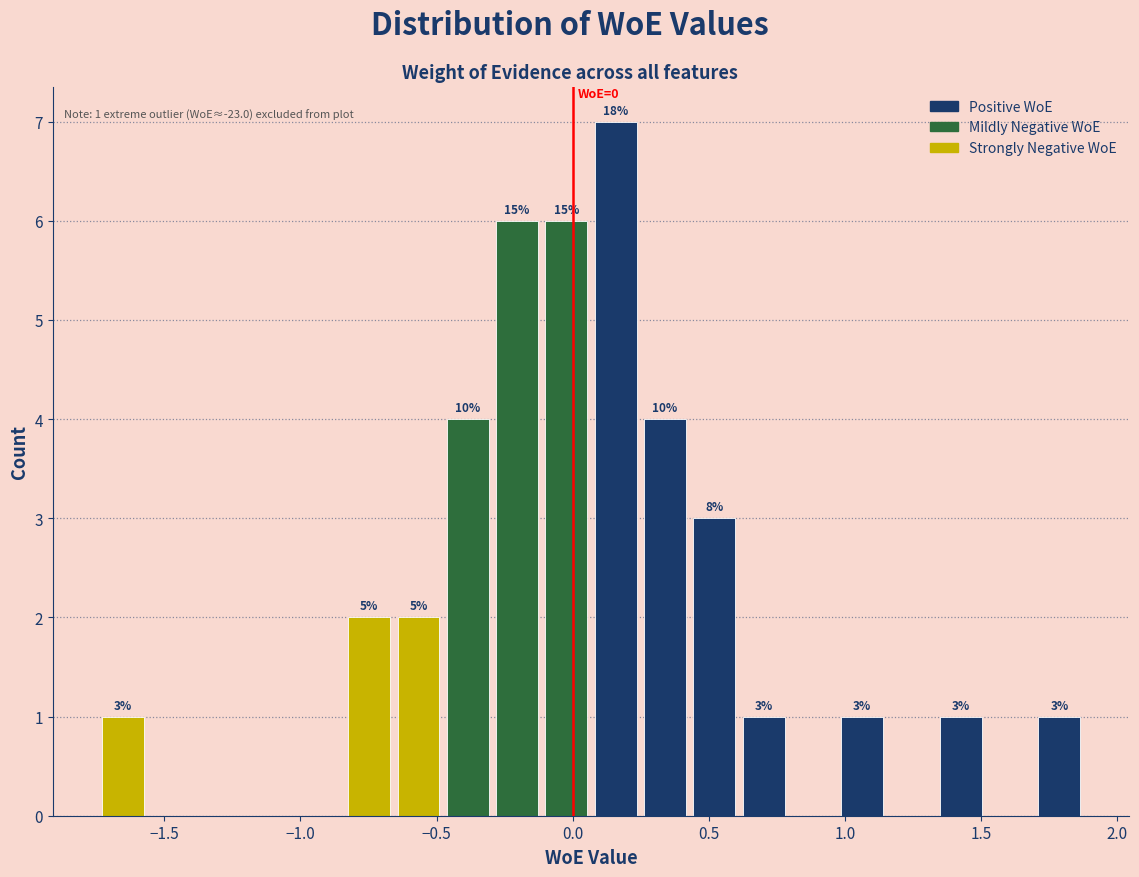

Around what value on the x-axis is the tallest bar? Give the approximate position of its centre, as read against the axis.

0.15